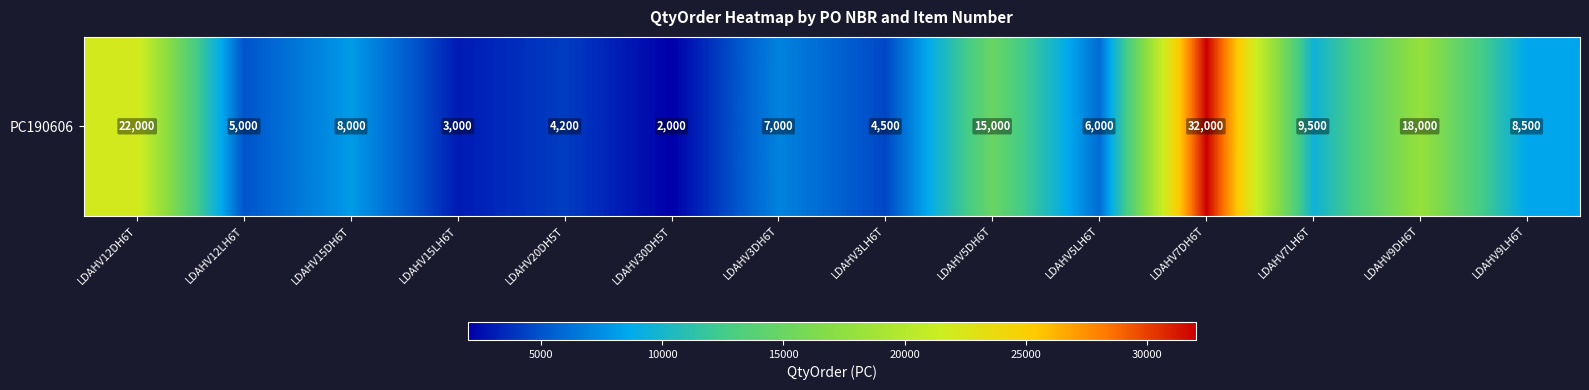

What is the difference between the maximum and minimum values?

30000